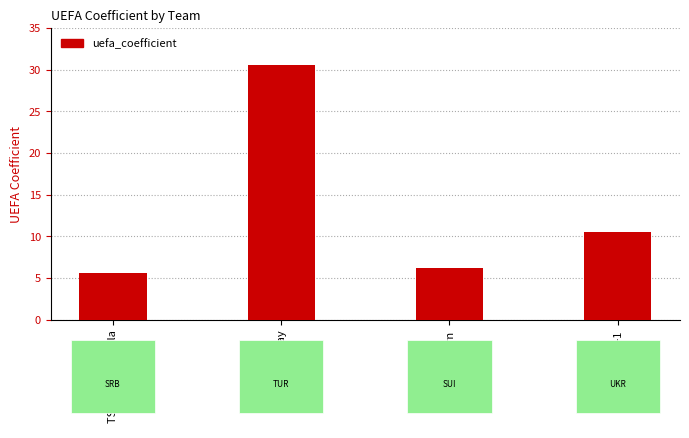

Where does the data first go above 10?

Galatasaray